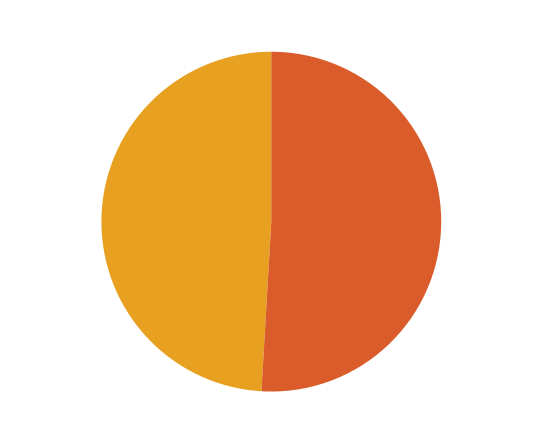

Is there any slice that represents more than half of the pie?

Yes